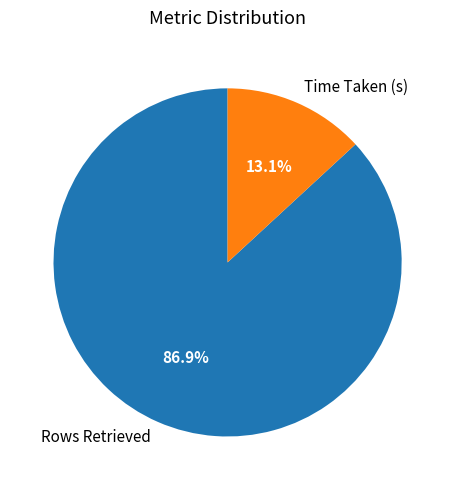

Is there any slice that represents more than half of the pie?

Yes